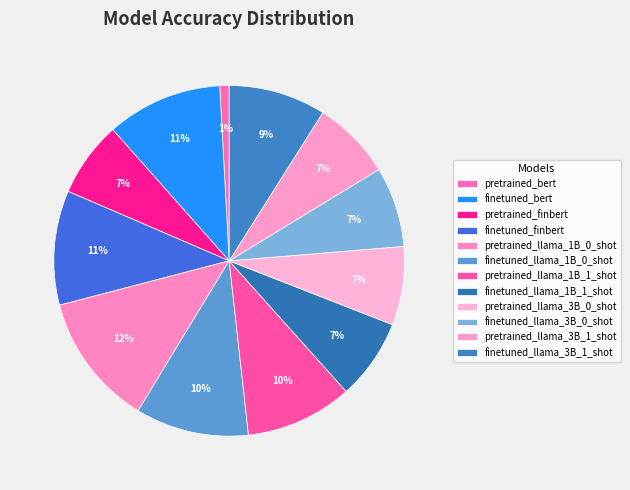

To the nearest percent, what percentage of the pie is pretrained_llama_1B_0_shot?

12%